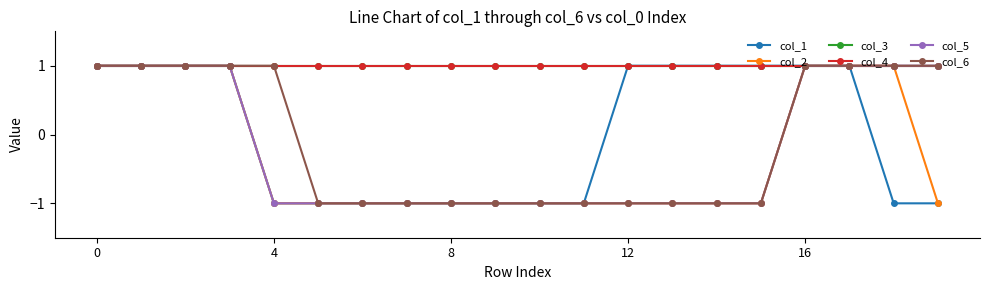

Reading right to left, extract all data points from this chart.

col_1: -1	-1	1	1	1	1	1	1	-1	-1	-1	-1	-1	-1	-1	-1	1	1	1	1
col_2: -1	1	1	1	-1	-1	-1	-1	-1	-1	-1	-1	-1	-1	-1	-1	1	1	1	1
col_3: 1	1	1	1	1	1	1	1	1	1	1	1	1	1	1	1	1	1	1	1
col_4: 1	1	1	1	1	1	1	1	1	1	1	1	1	1	1	1	1	1	1	1
col_5: 1	1	1	1	-1	-1	-1	-1	-1	-1	-1	-1	-1	-1	-1	-1	1	1	1	1
col_6: 1	1	1	1	-1	-1	-1	-1	-1	-1	-1	-1	-1	-1	-1	1	1	1	1	1